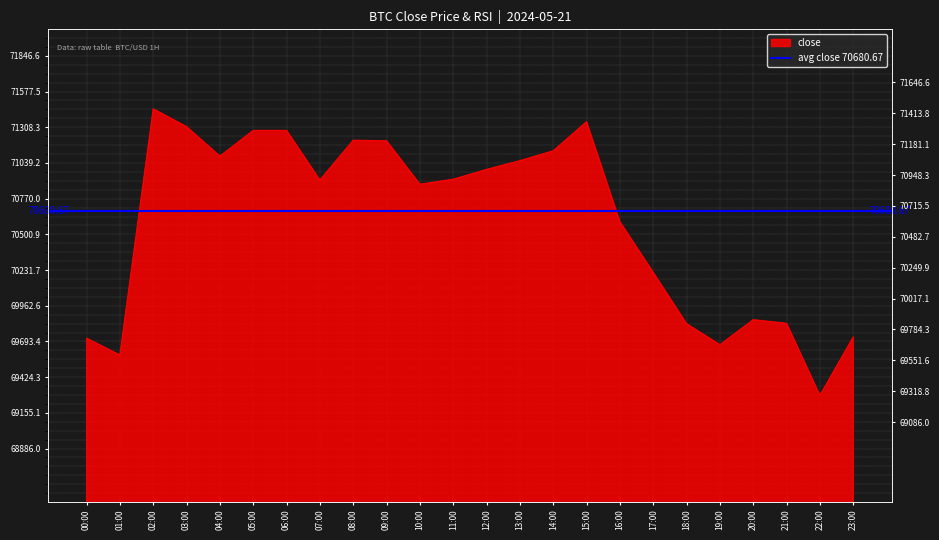

The value at 09:00 is 71205.4. True or false?

True